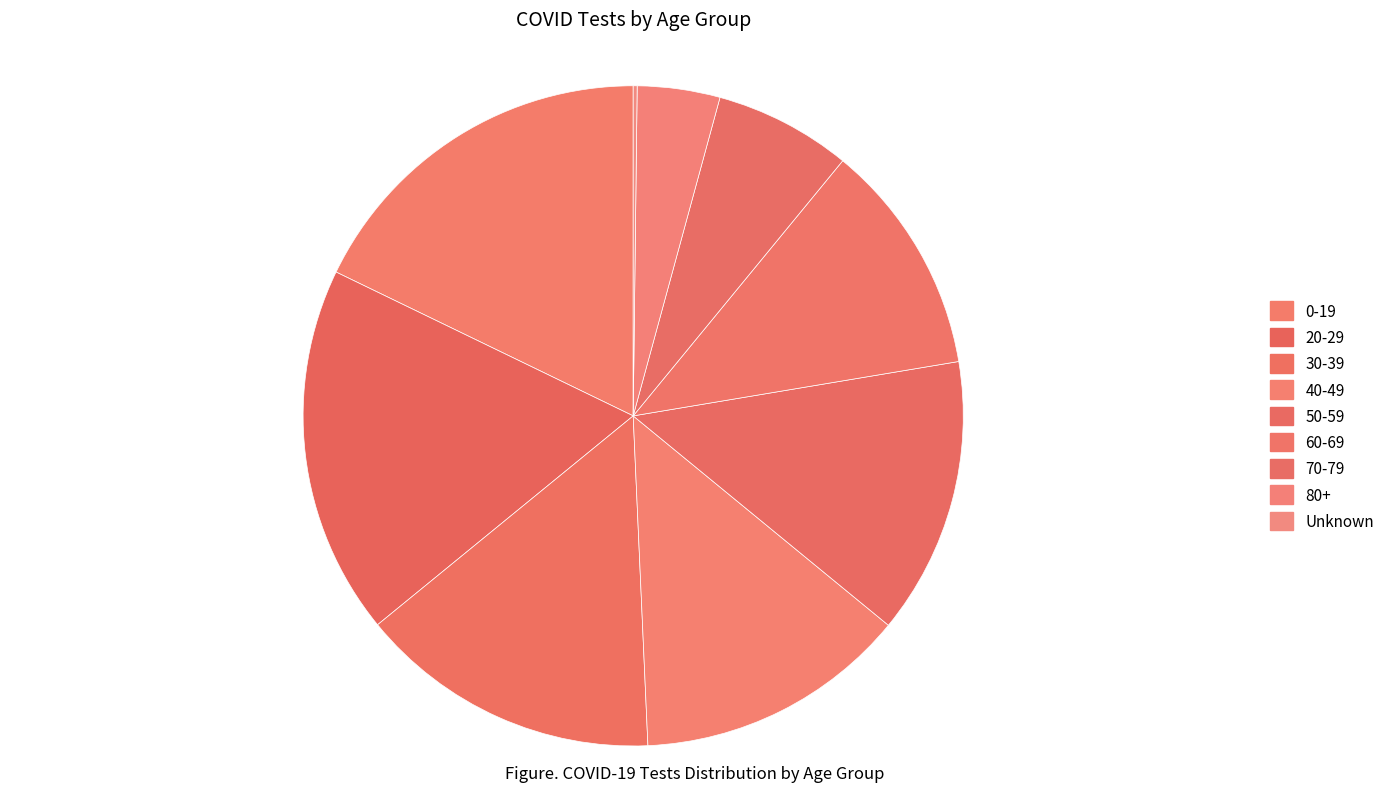

To the nearest percent, what is the difference between the largest and smallest slice percentages?

18%